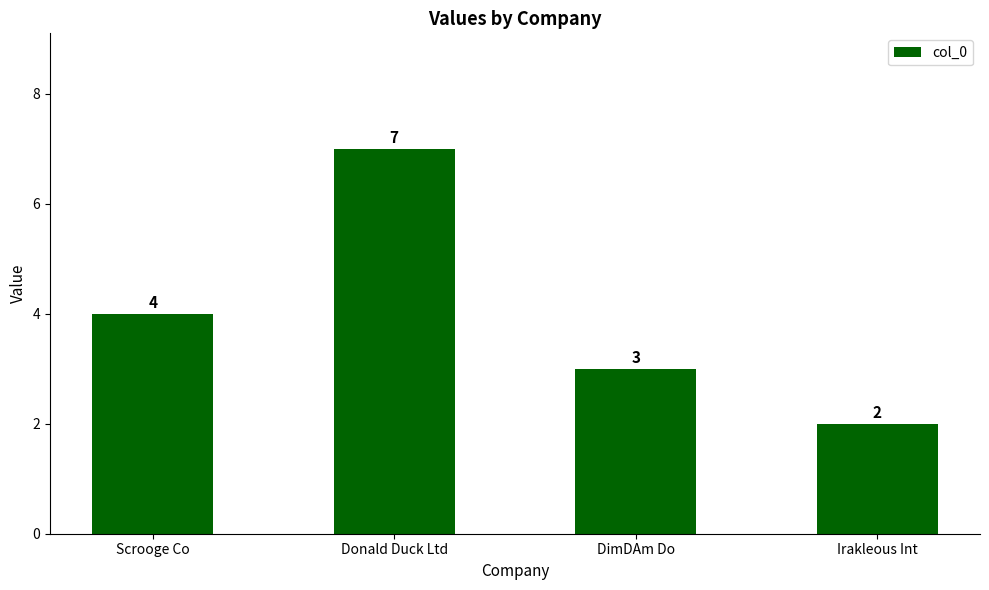

What is the sum of the values at Scrooge Co and Irakleous Int?

6